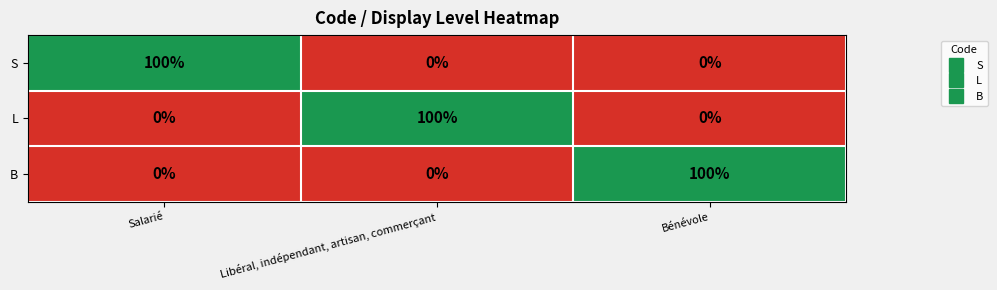

The L series shows 0 at Salarié. True or false?

True